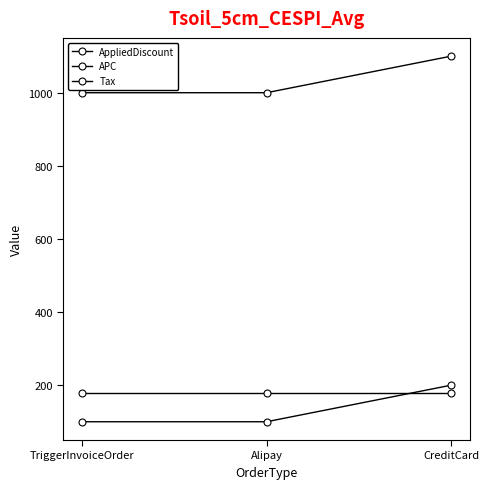

What is the approximate value of Tax at CreditCard?

180